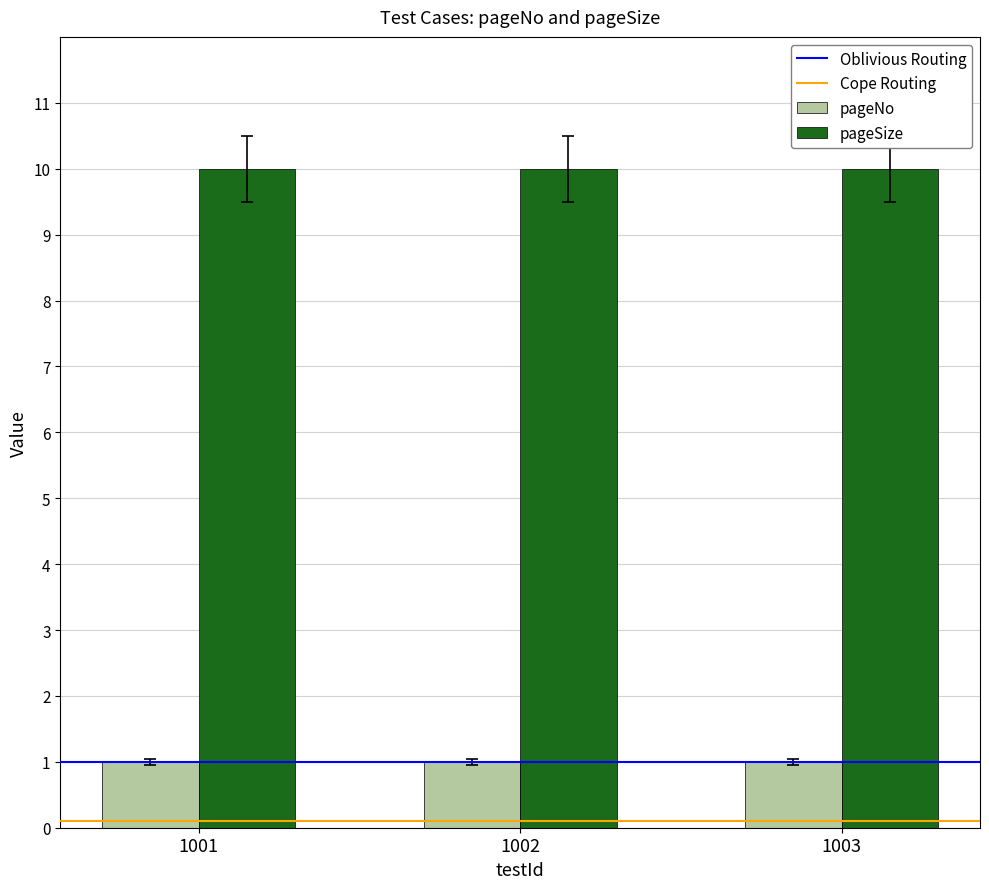

What is the value of the pageSize bar at the 2nd from the left?

10